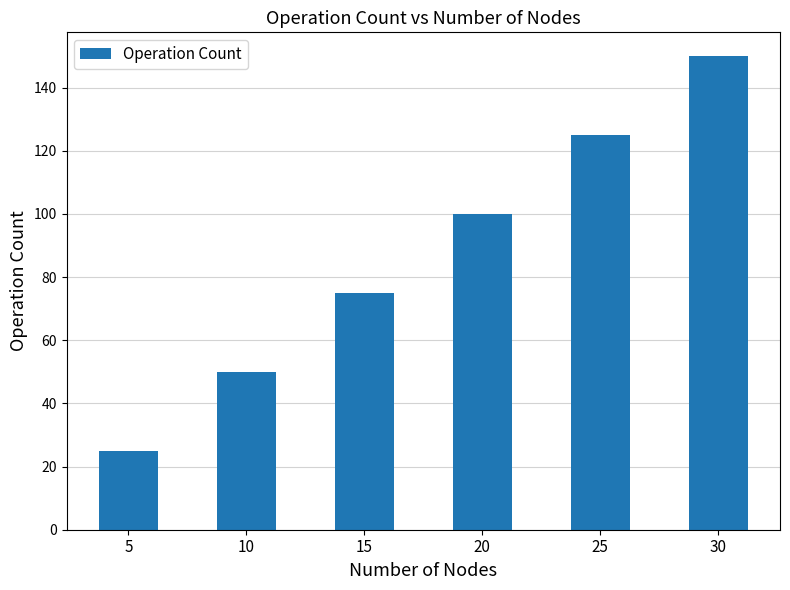

Which has a higher value, 20 or 10?

20